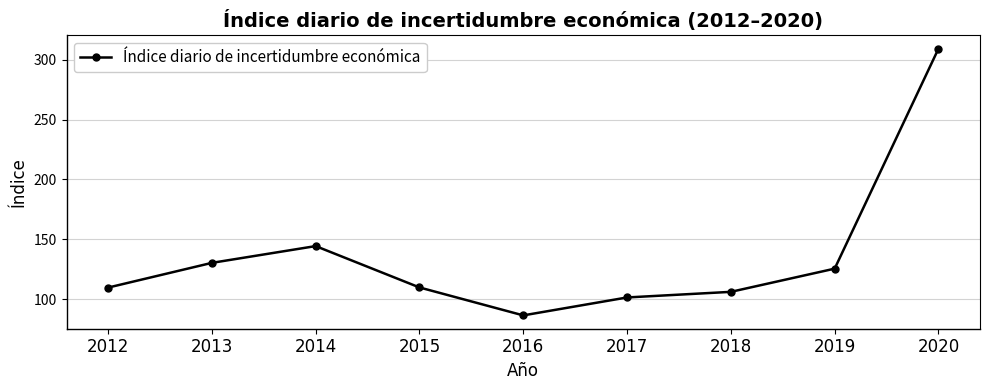

What is the value of the 1st point from the left?

109.7